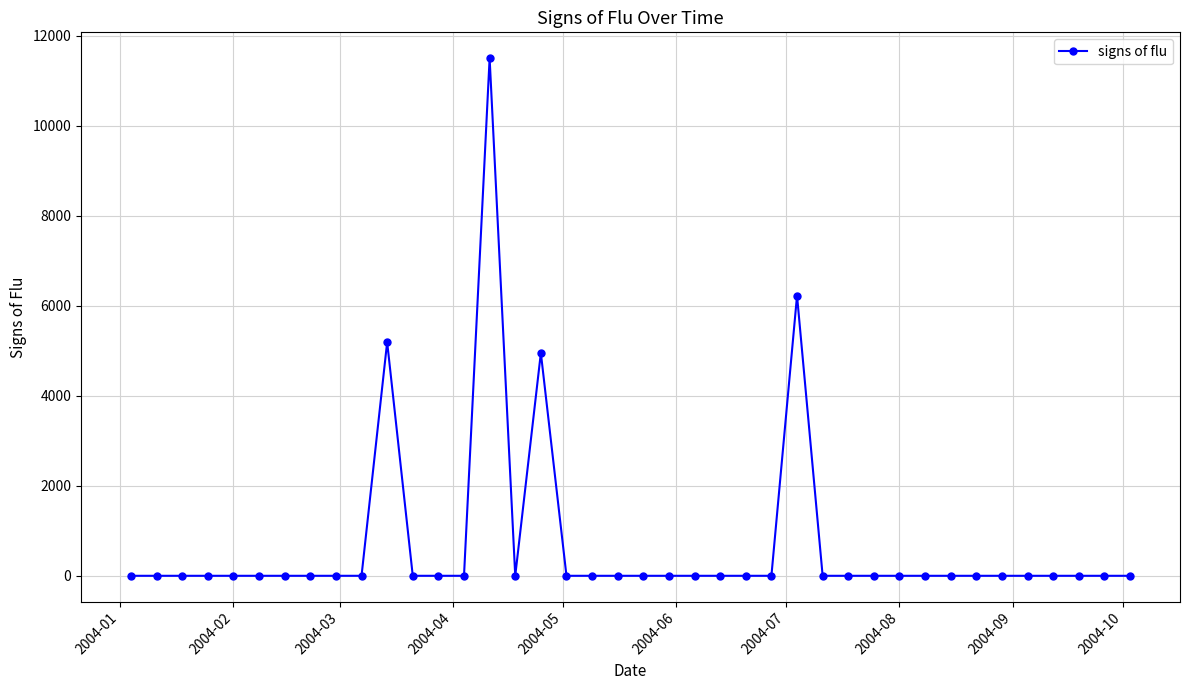

What is the maximum value shown in the chart?

11495.9